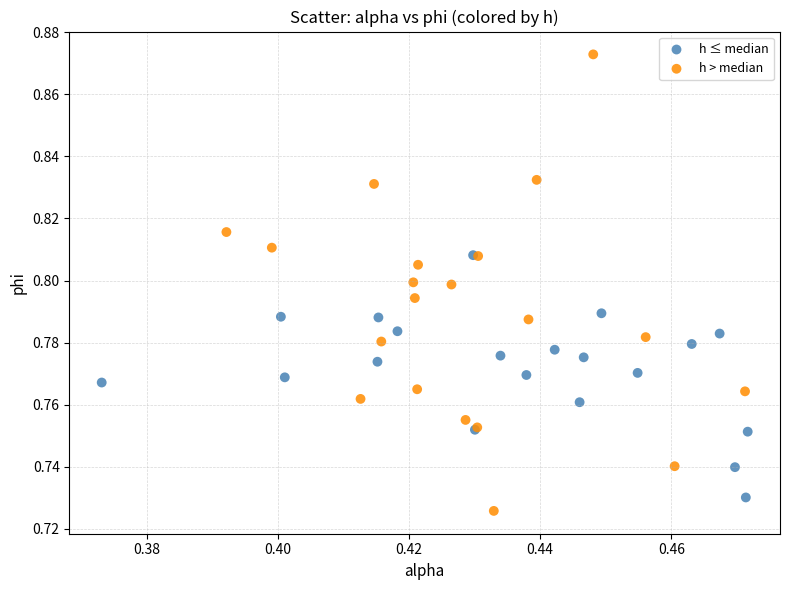

Which series reaches the minimum Y coordinate?

h > median